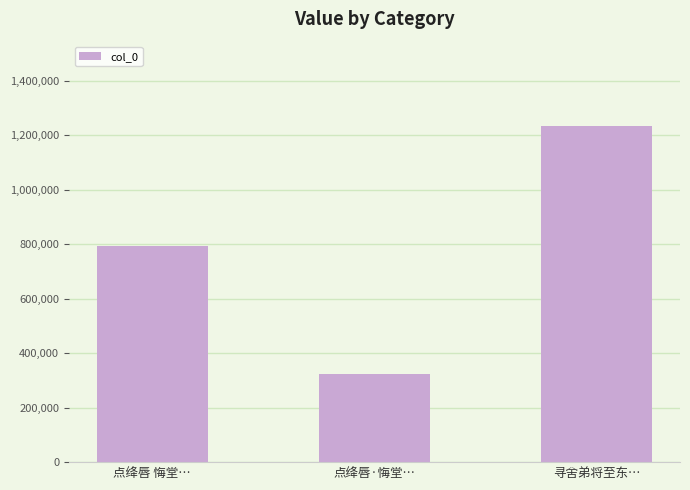

What is the label of the 2nd bar from the right?

点绛唇·悔堂…